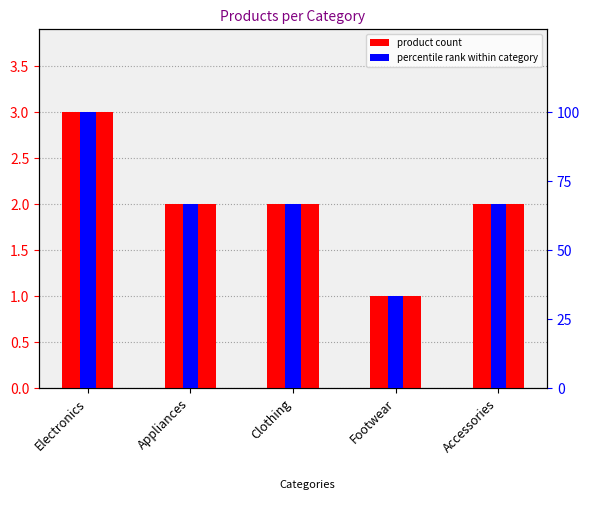

Which category has the highest value in the product count series?

Electronics